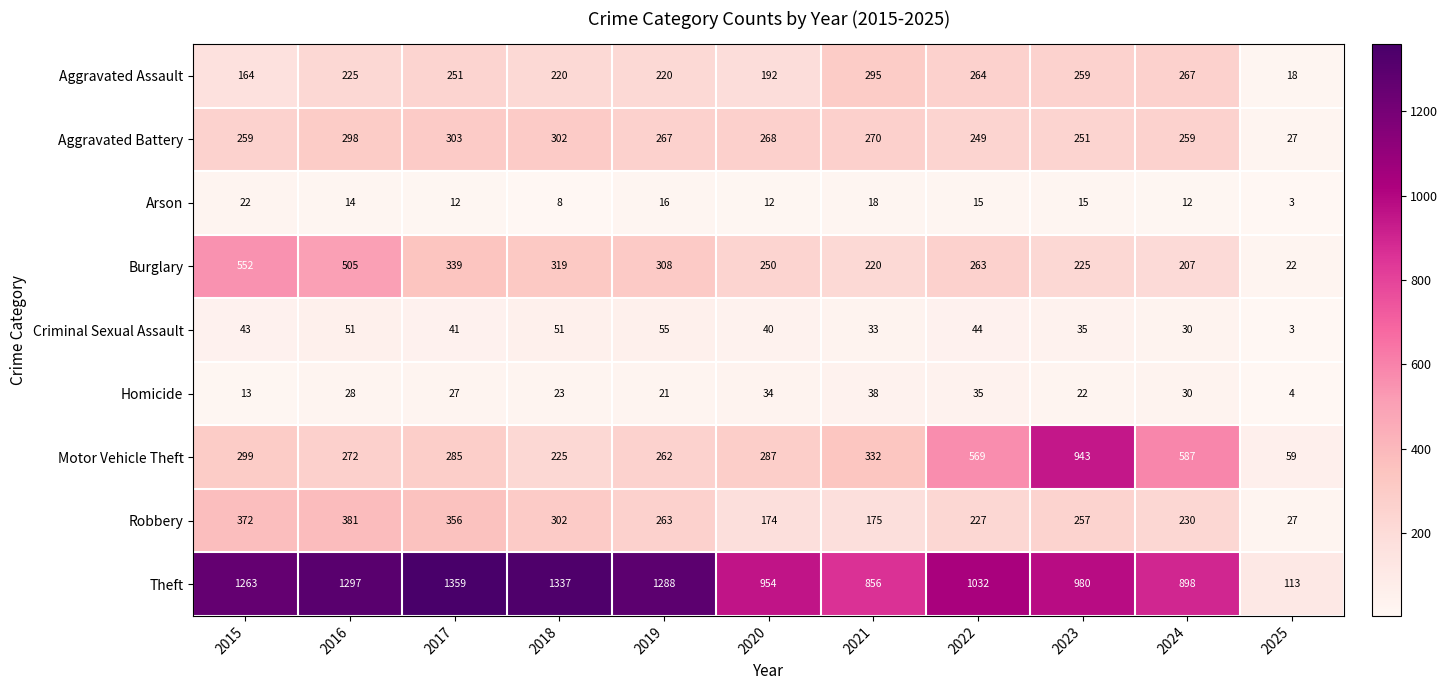

What value does the Aggravated Battery series have at 2022, to the nearest 5?

250